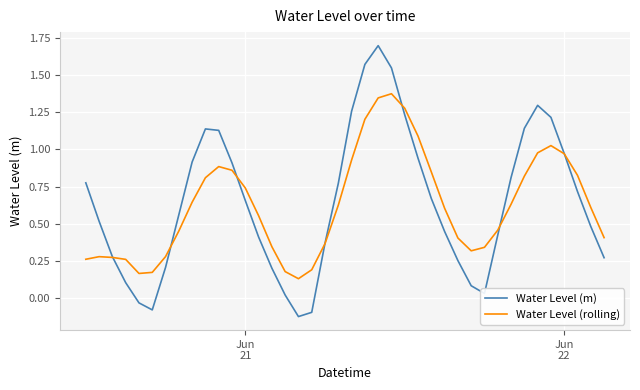

True or false: Water Level (m) and Water Level (rolling) cross at least once.

True